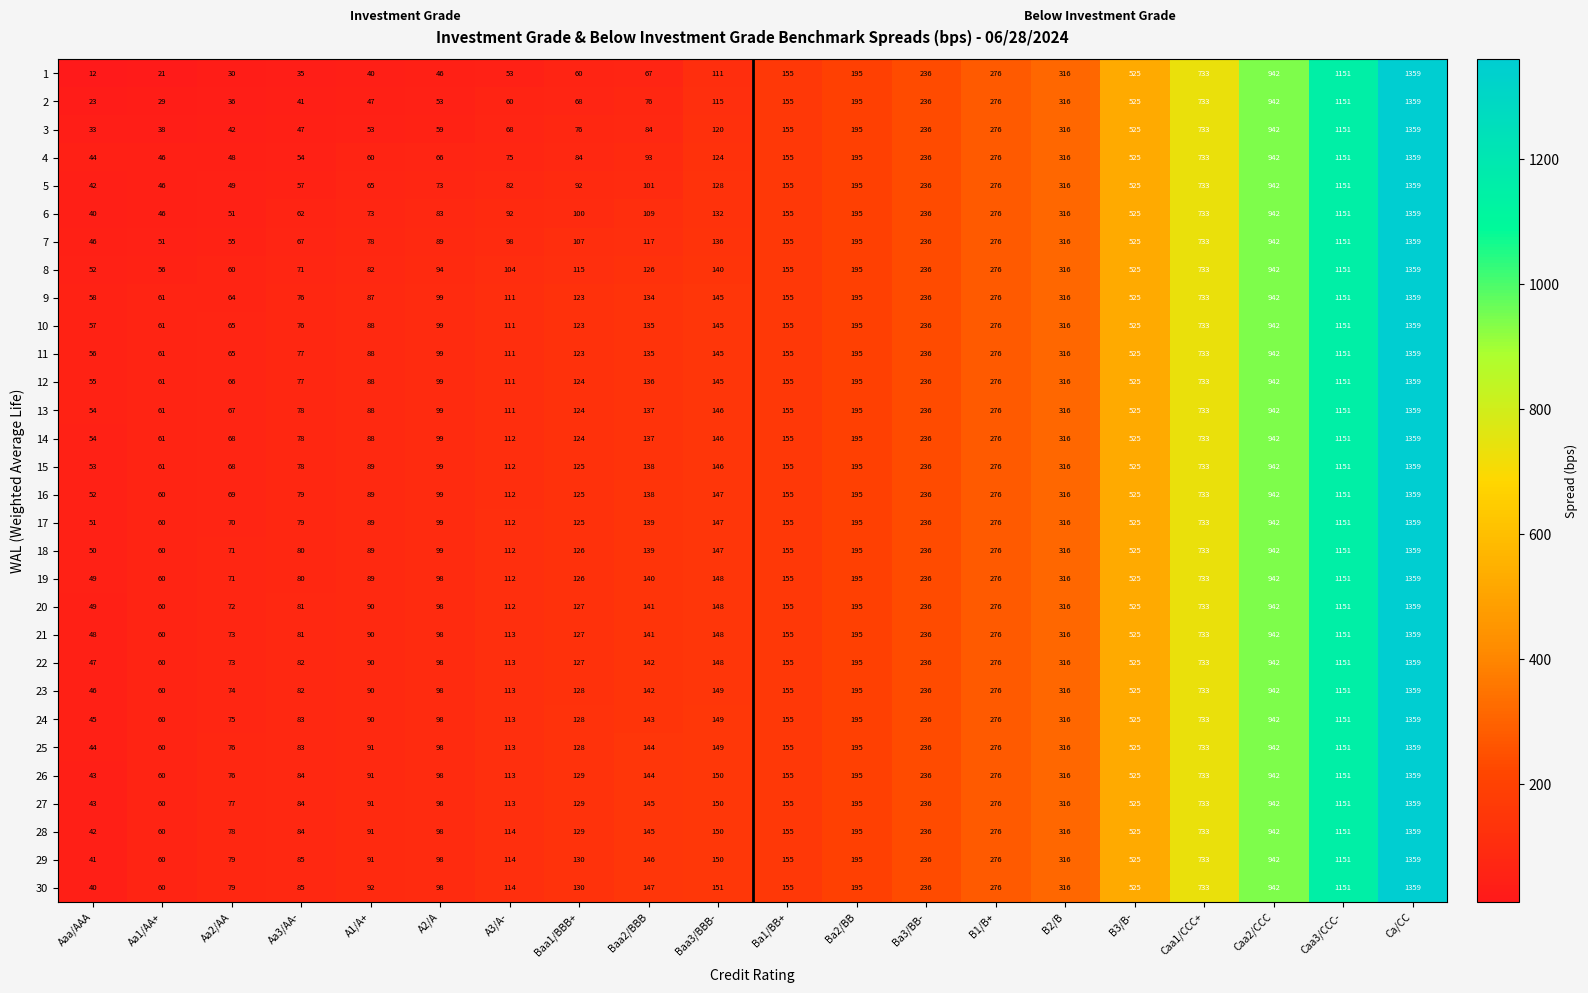

How many values in the 24 series are below 155?

10